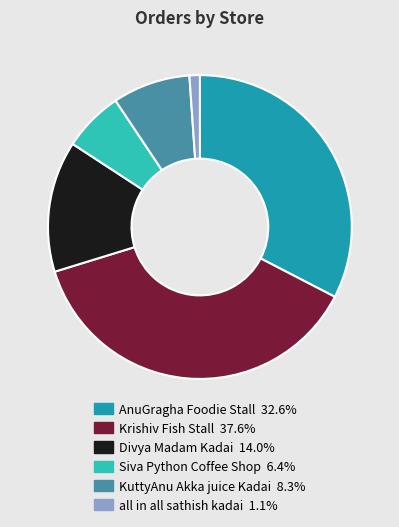

Between KuttyAnu Akka juice Kadai and Divya Madam Kadai, which is larger?

Divya Madam Kadai